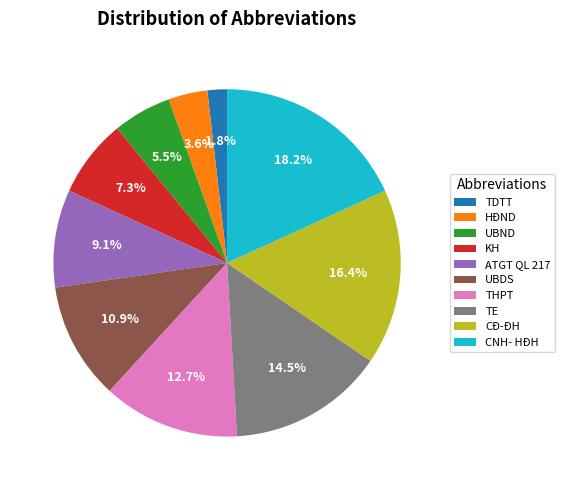

What portion of the pie excludes UBND?

94.5%